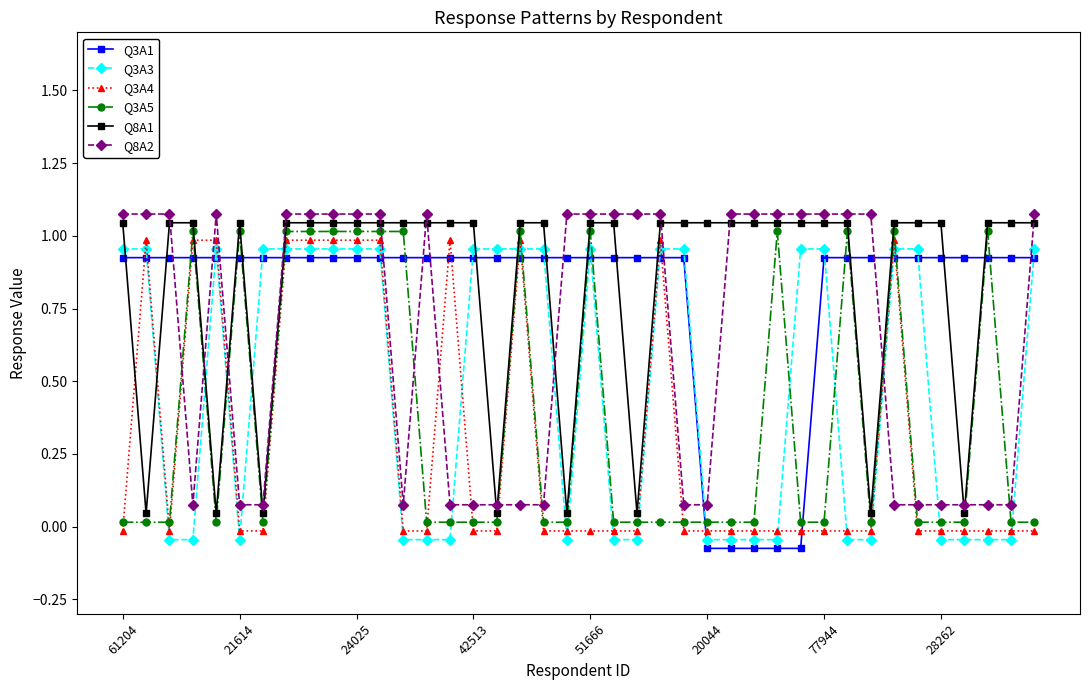

Which series has the widest spread of values?

Q3A1